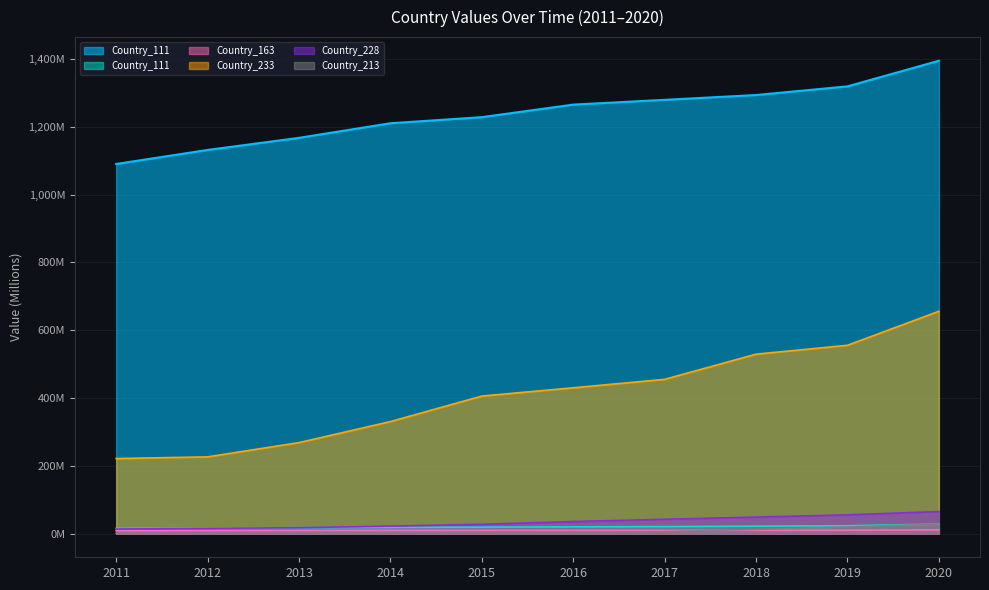

How many values in the Country_233 series exceed 430?

5